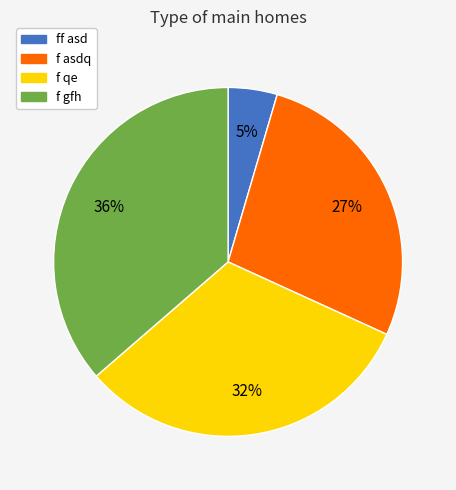

Count the number of slices in the pie.

4